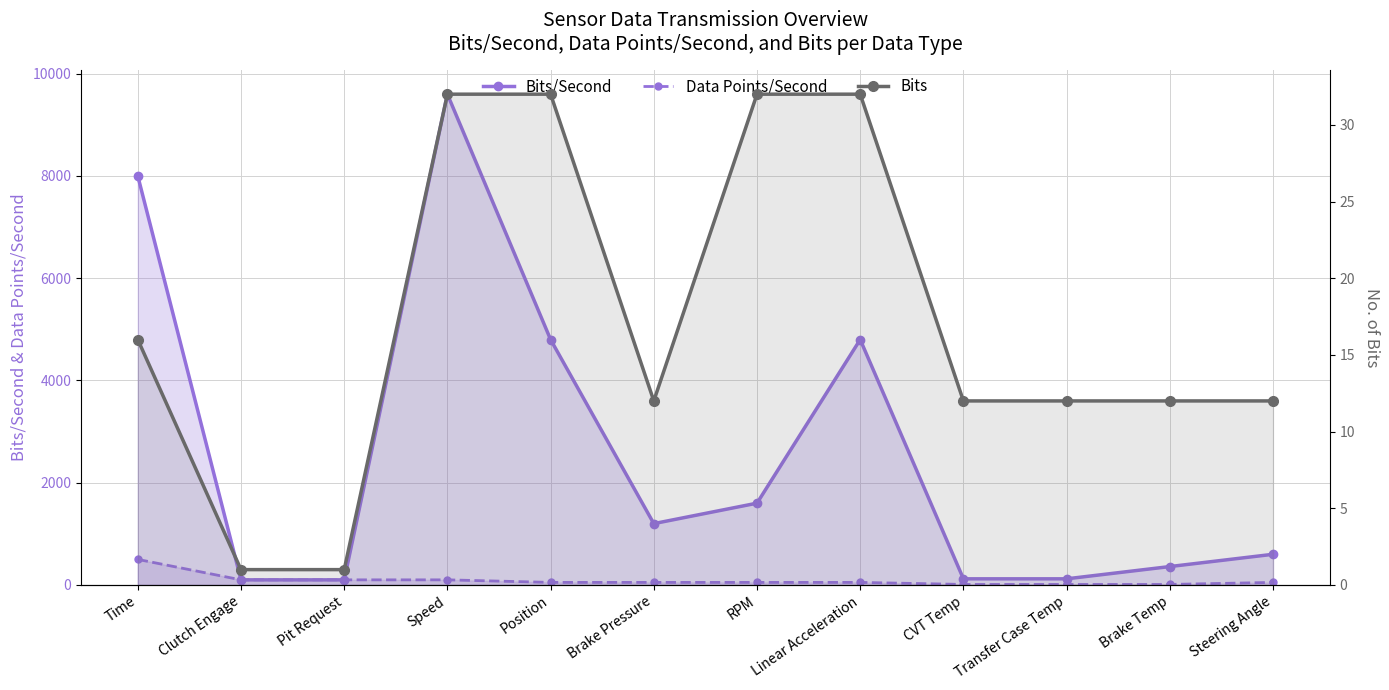

Reading right to left, list all the values displayed in this chart.

Bits/Second: Steering Angle=600	Brake Temp=360	Transfer Case Temp=120	CVT Temp=120	Linear Acceleration=4800	RPM=1600	Brake Pressure=1200	Position=4800	Speed=9600	Pit Request=100	Clutch Engage=100	Time=8000
Data Points/Second: Steering Angle=50	Brake Temp=10	Transfer Case Temp=10	CVT Temp=10	Linear Acceleration=50	RPM=50	Brake Pressure=50	Position=50	Speed=100	Pit Request=100	Clutch Engage=100	Time=500
Bits: Steering Angle=12	Brake Temp=12	Transfer Case Temp=12	CVT Temp=12	Linear Acceleration=32	RPM=32	Brake Pressure=12	Position=32	Speed=32	Pit Request=1	Clutch Engage=1	Time=16